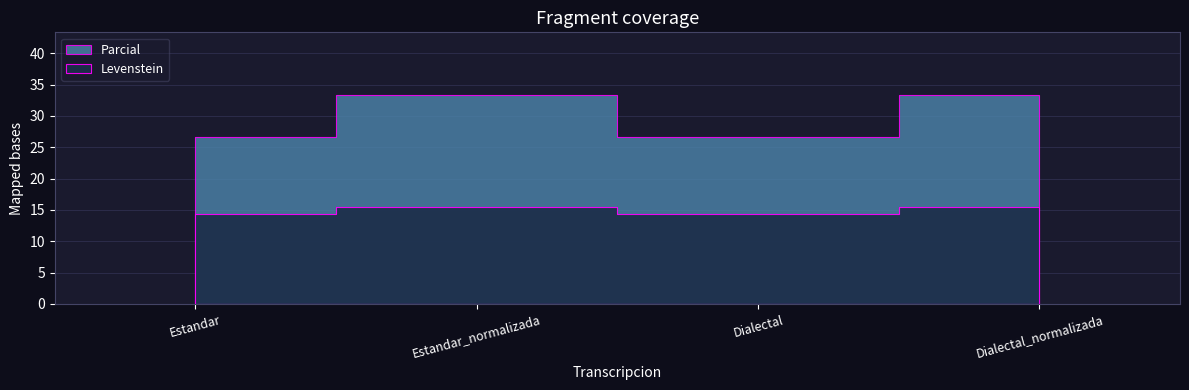

True or false: Levenstein and Parcial intersect in this chart.

False